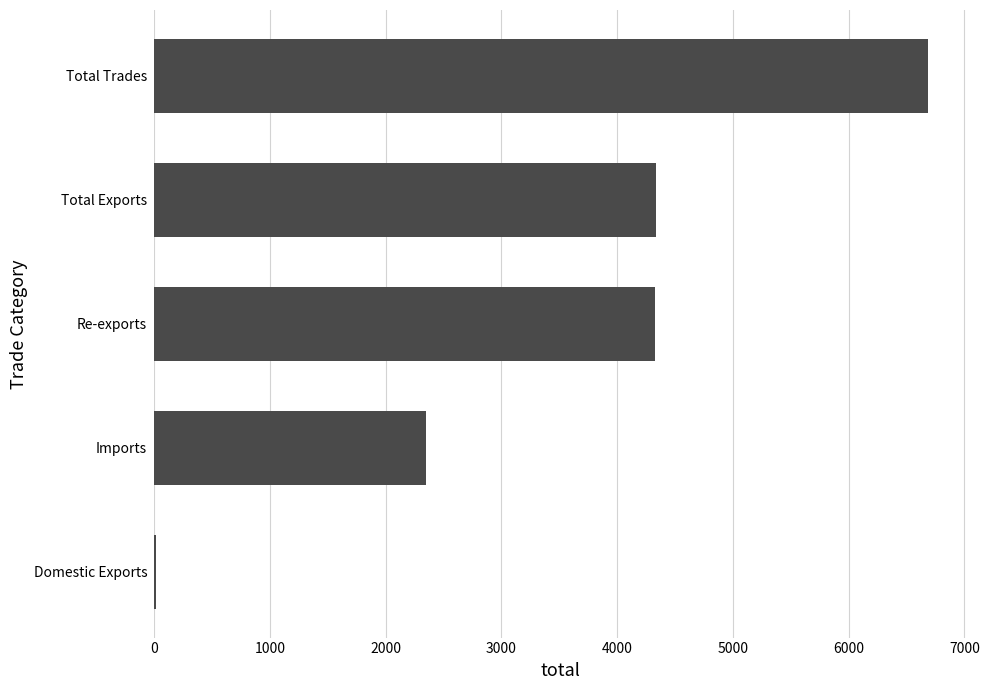

Which has a higher value, Imports or Domestic Exports?

Imports